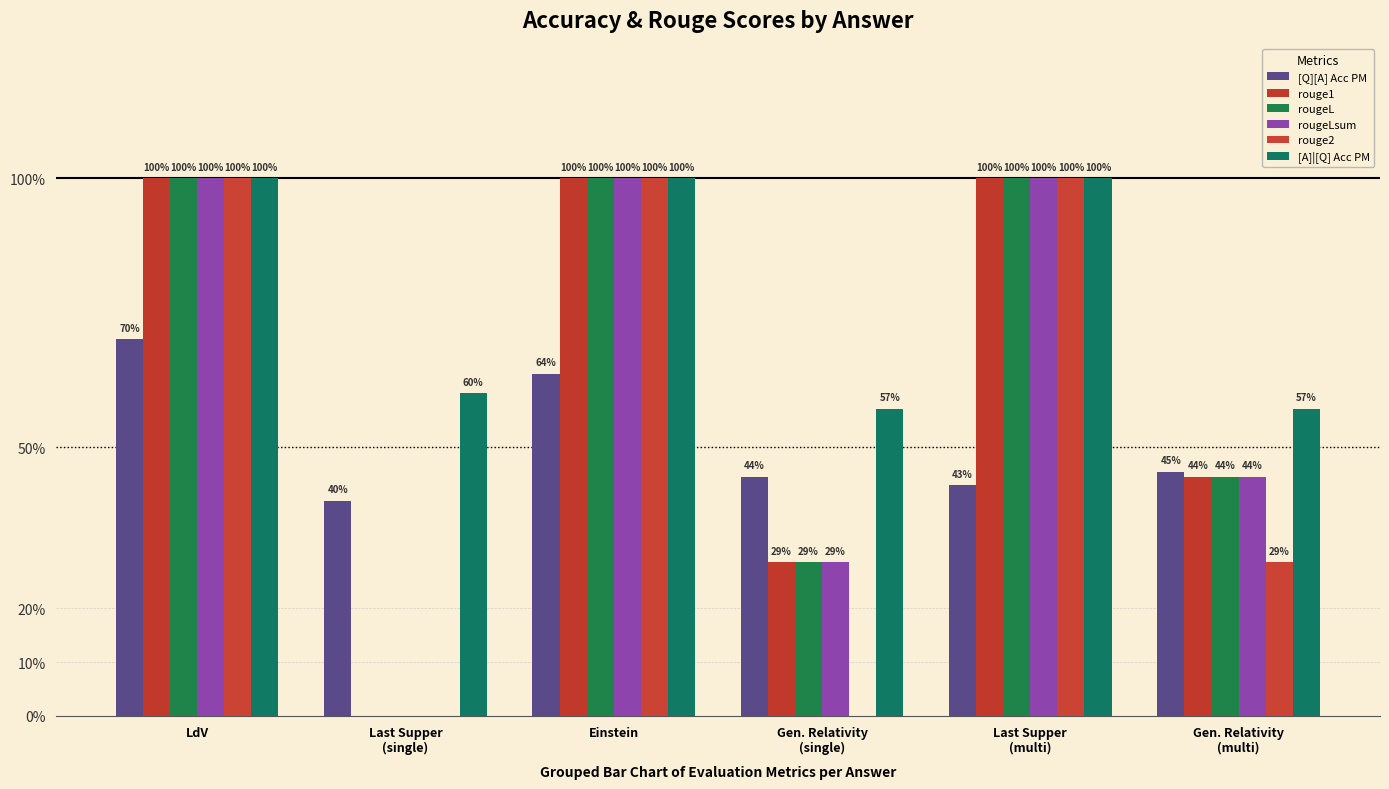

Does the chart contain stacked bars?

No